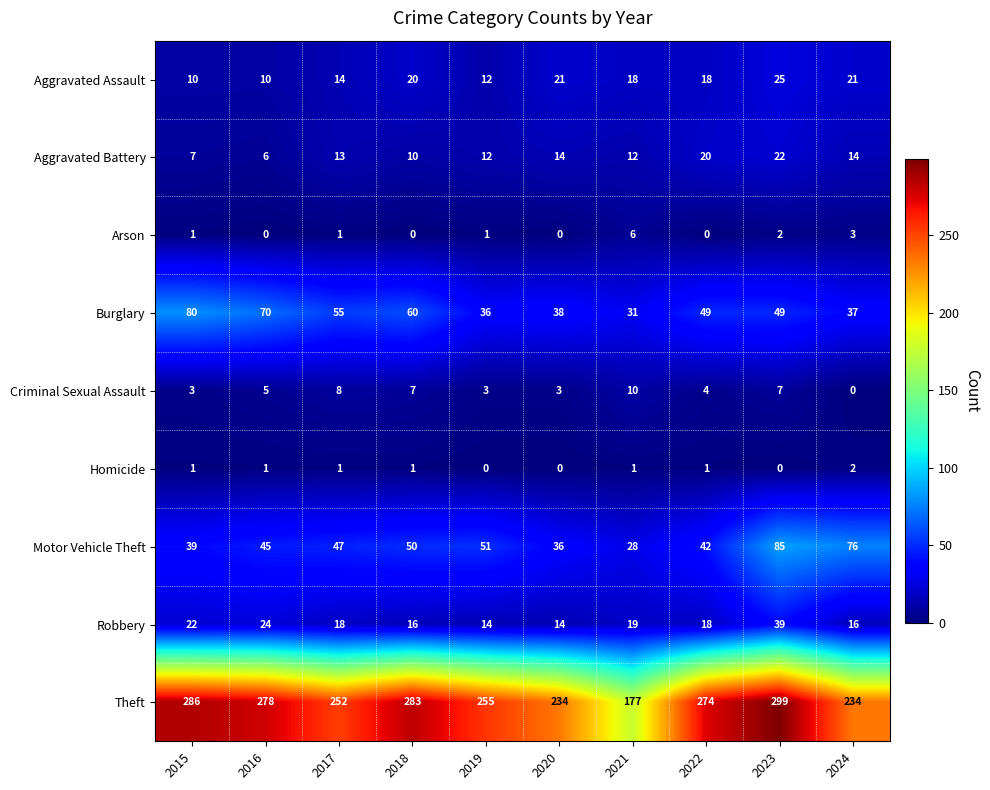

What is the total value across all series at 2024?

403